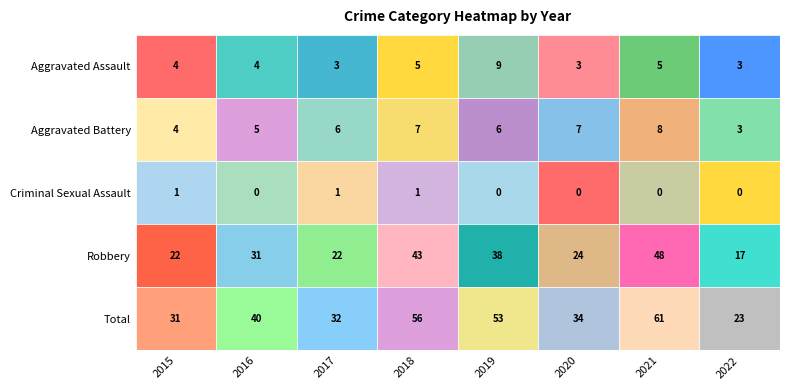

Reading right to left, list all the values displayed in this chart.

Aggravated Assault: 3	5	3	9	5	3	4	4
Aggravated Battery: 3	8	7	6	7	6	5	4
Criminal Sexual Assault: 0	0	0	0	1	1	0	1
Robbery: 17	48	24	38	43	22	31	22
Total: 23	61	34	53	56	32	40	31